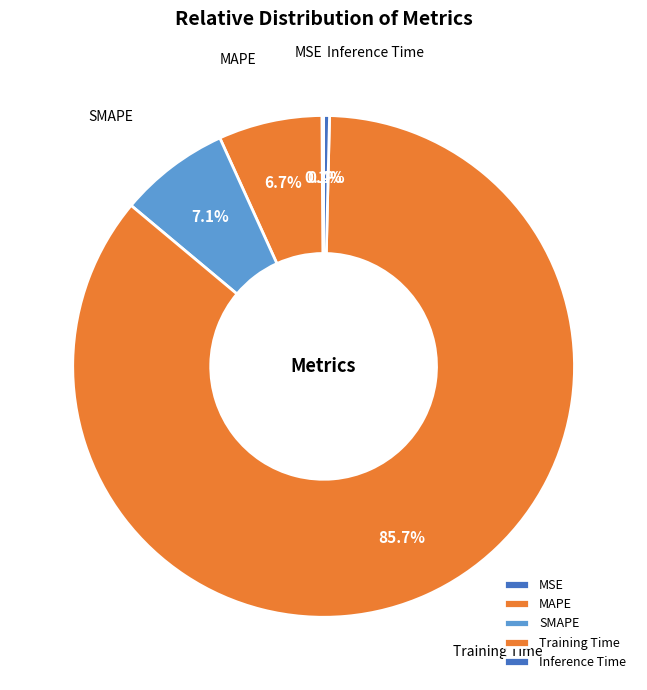

The Training Time slice represents 73% of the pie. True or false?

False